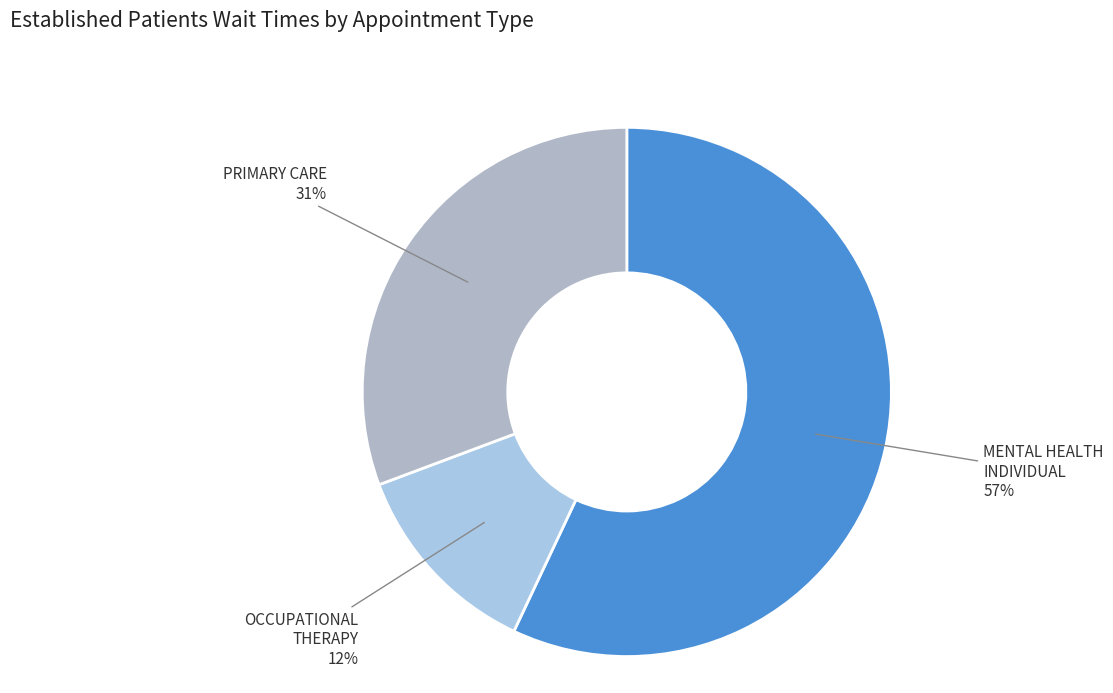

Which has a higher value, MENTAL HEALTH INDIVIDUAL or OCCUPATIONAL THERAPY?

MENTAL HEALTH INDIVIDUAL